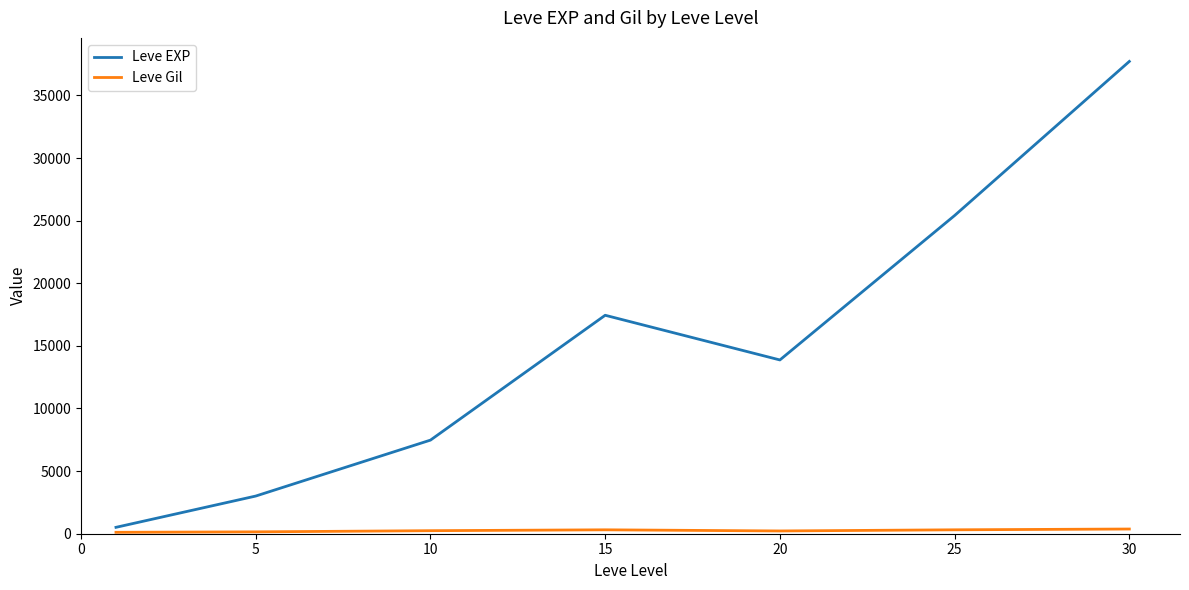

What is the difference between the second highest and minimum values in the Leve EXP series?

24899.8